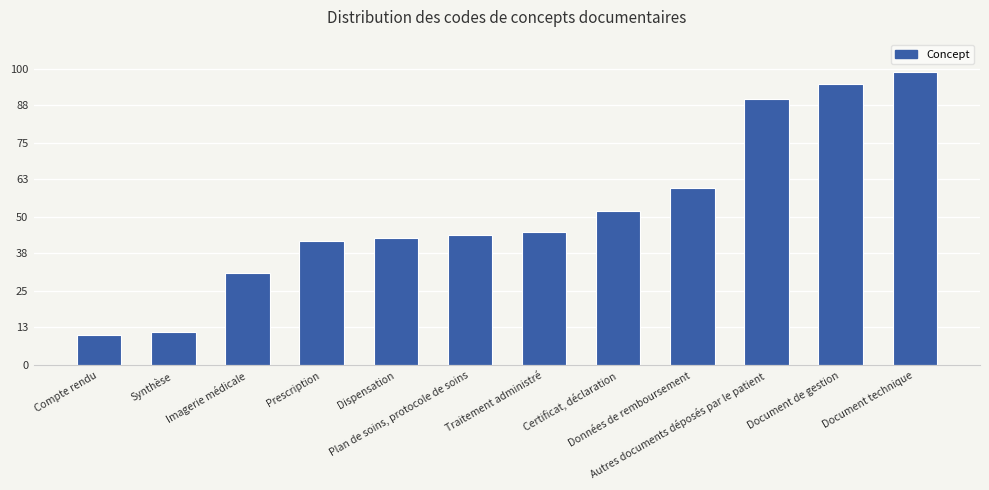

What is the value of the 5th bar from the left?

43